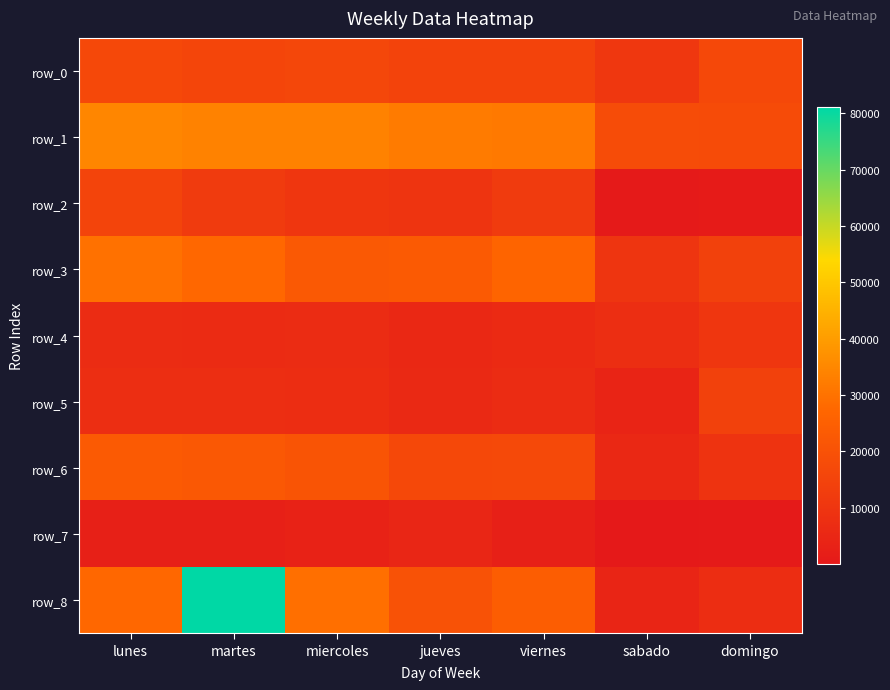

How many data points in row_7 are above 2645?

4